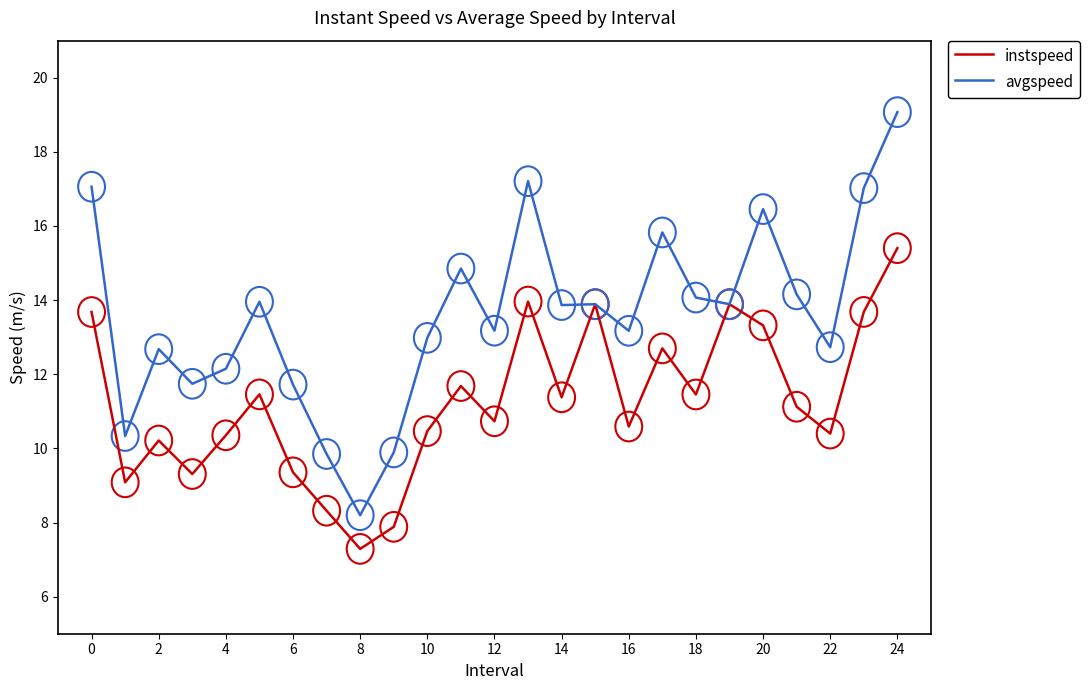

Which series has the widest spread of values?

avgspeed